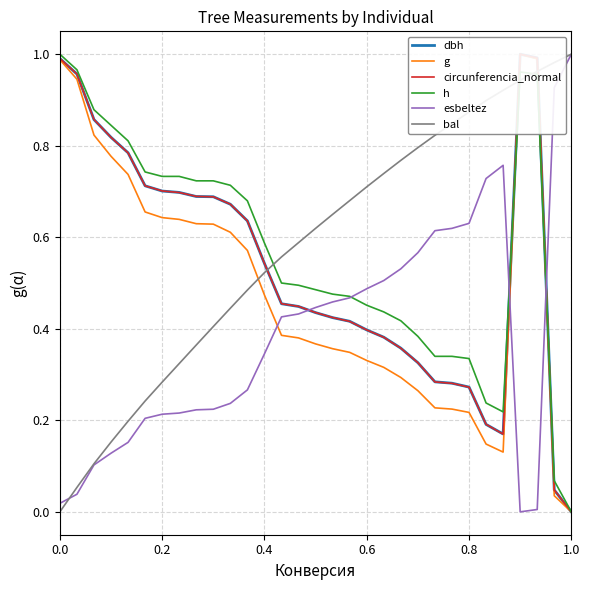

At how many categories does at least one series exceed 0?

31